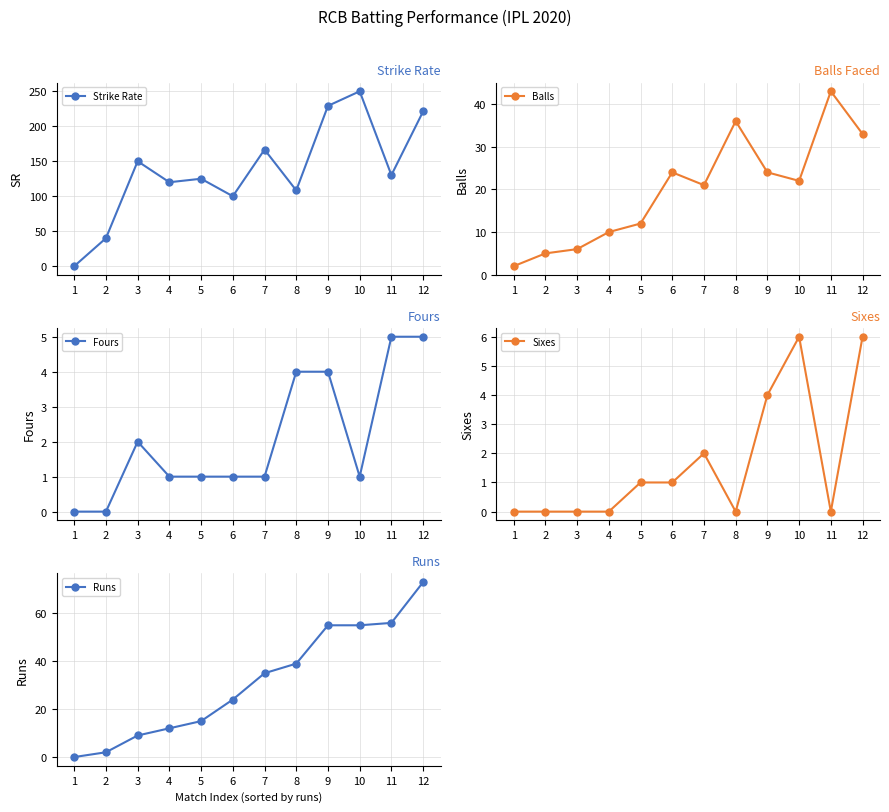

True or false: Fours and Strike Rate intersect in this chart.

False